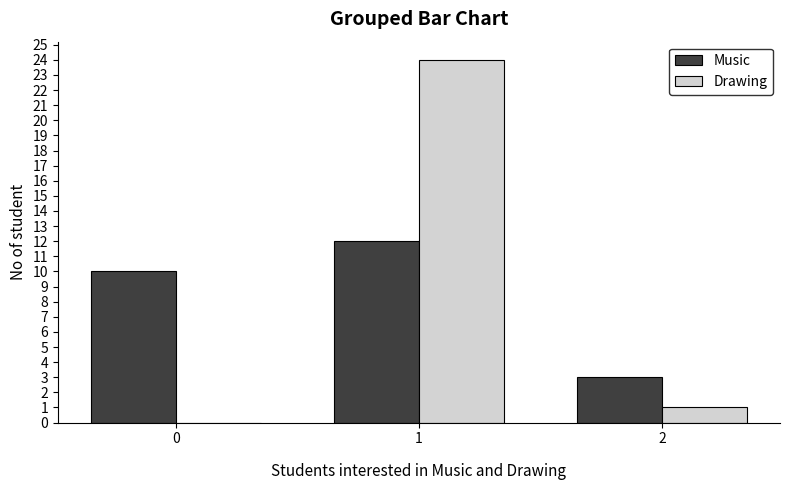

The value of Drawing at 0 is -8. True or false?

False